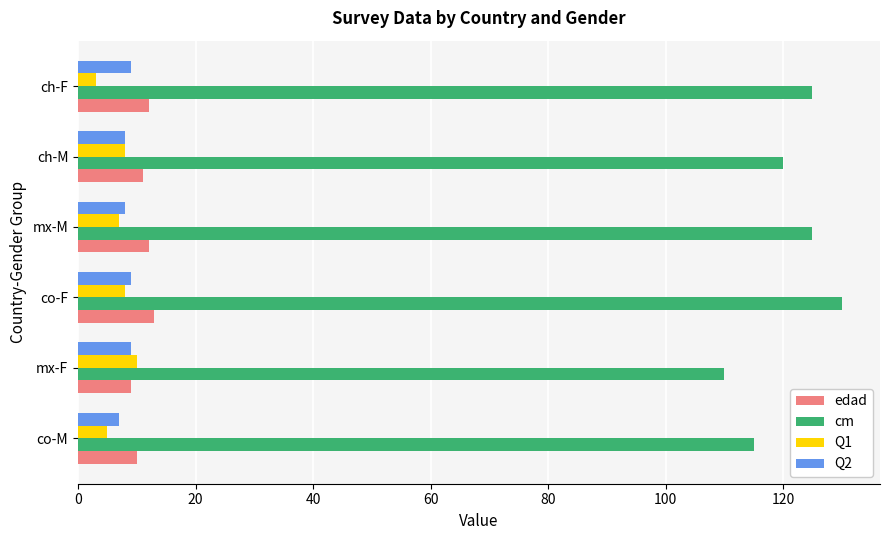

True or false: cm has a value of 169 at mx-F.

False